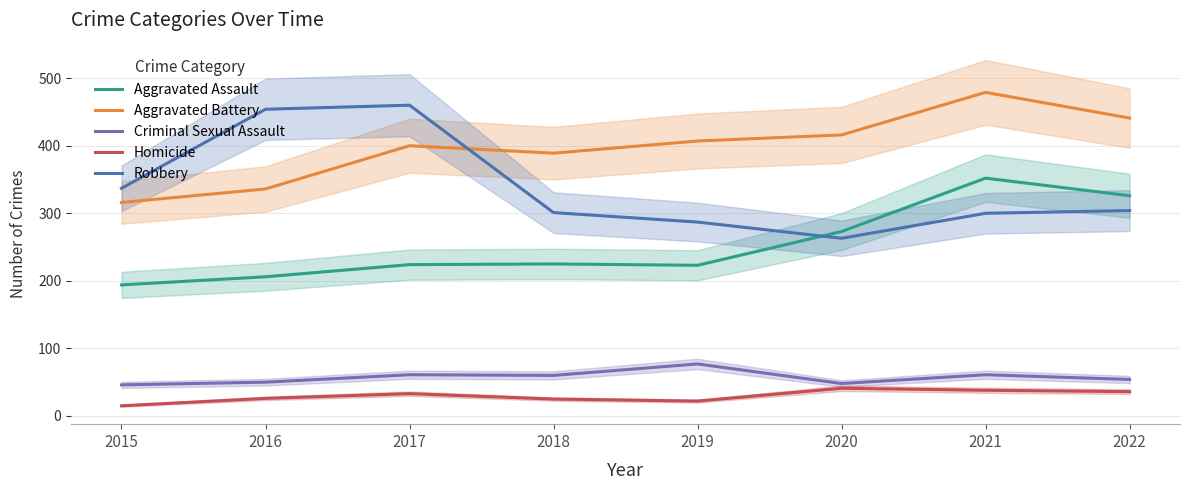

Which category has the highest value in the Homicide series?

2020